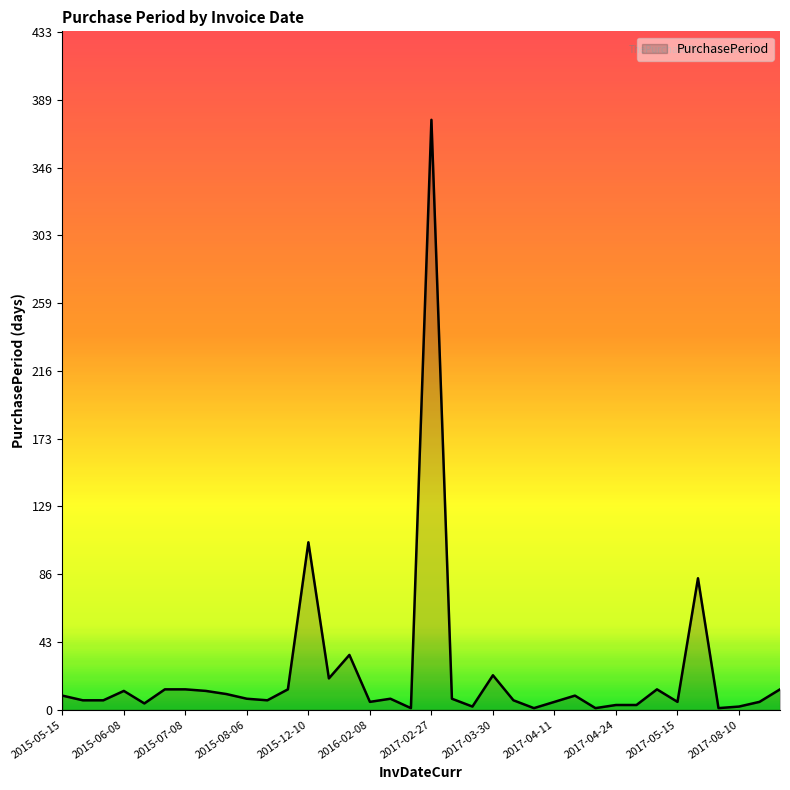

What is the maximum value shown in the chart?

377